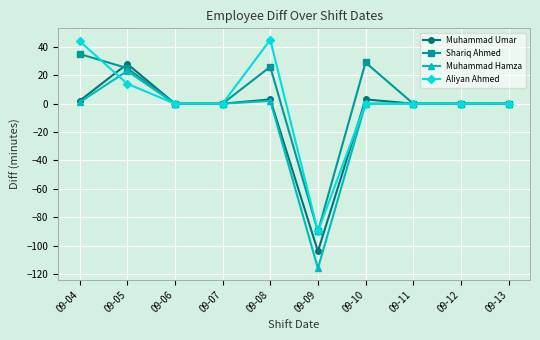

Reading left to right, what are all the values shown in this chart?

Muhammad Umar: 2	28	0	0	3	-104	3	0	0	0
Shariq Ahmed: 35	25	0	0	26	-90	29	0	0	0
Muhammad Hamza: 1	23	0	0	2	-116	0	0	0	0
Aliyan Ahmed: 44	14	0	0	45	-90	0	0	0	0